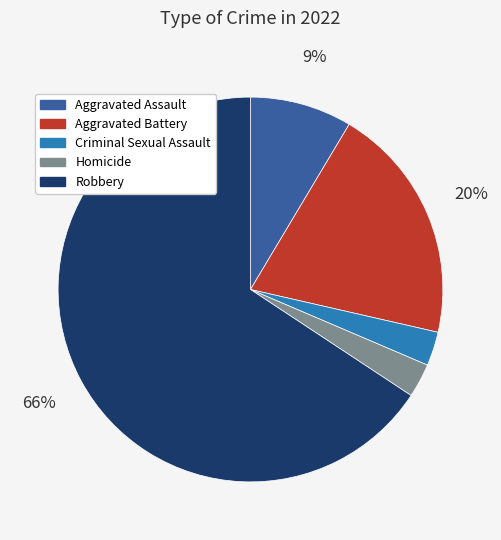

To the nearest percent, what is the combined percentage of Robbery and Aggravated Assault?

74%